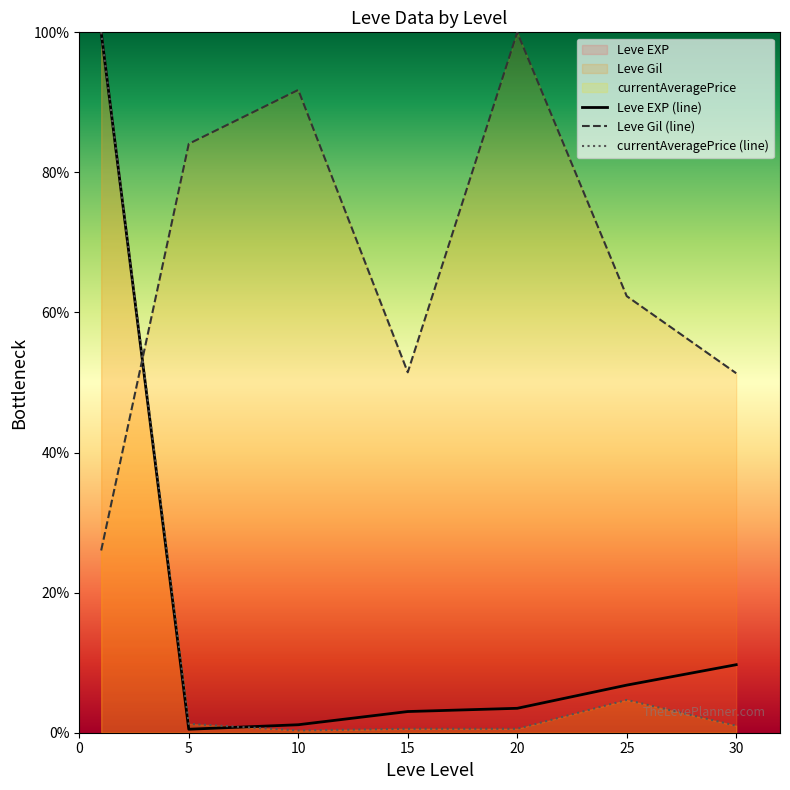

The value of currentAveragePrice (line) at 20 is 0.9. True or false?

False